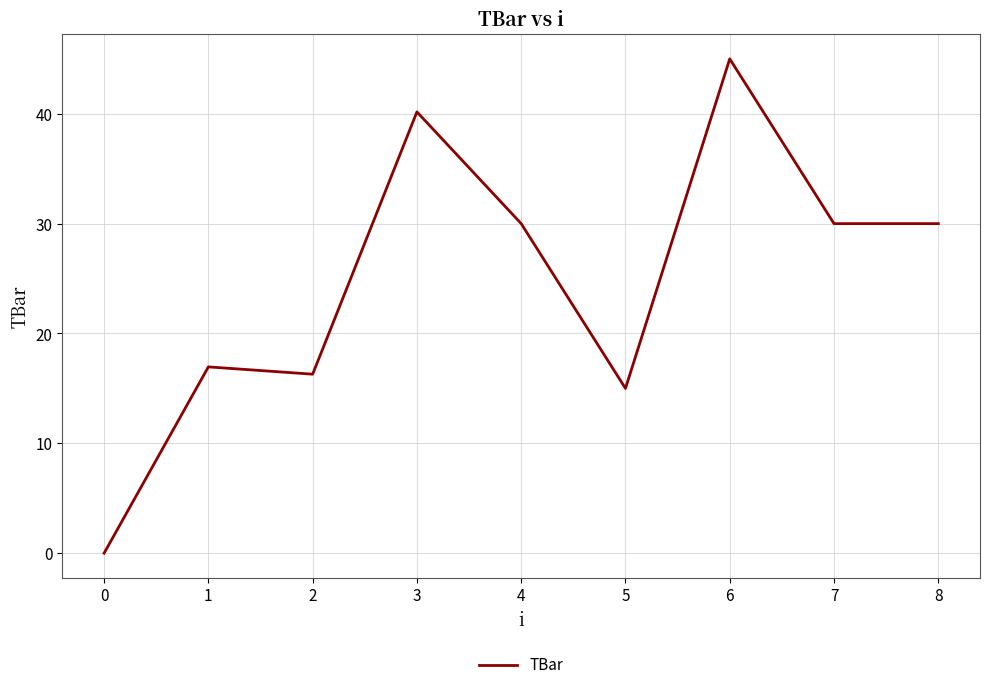

What is the maximum value shown in the chart?

45.0